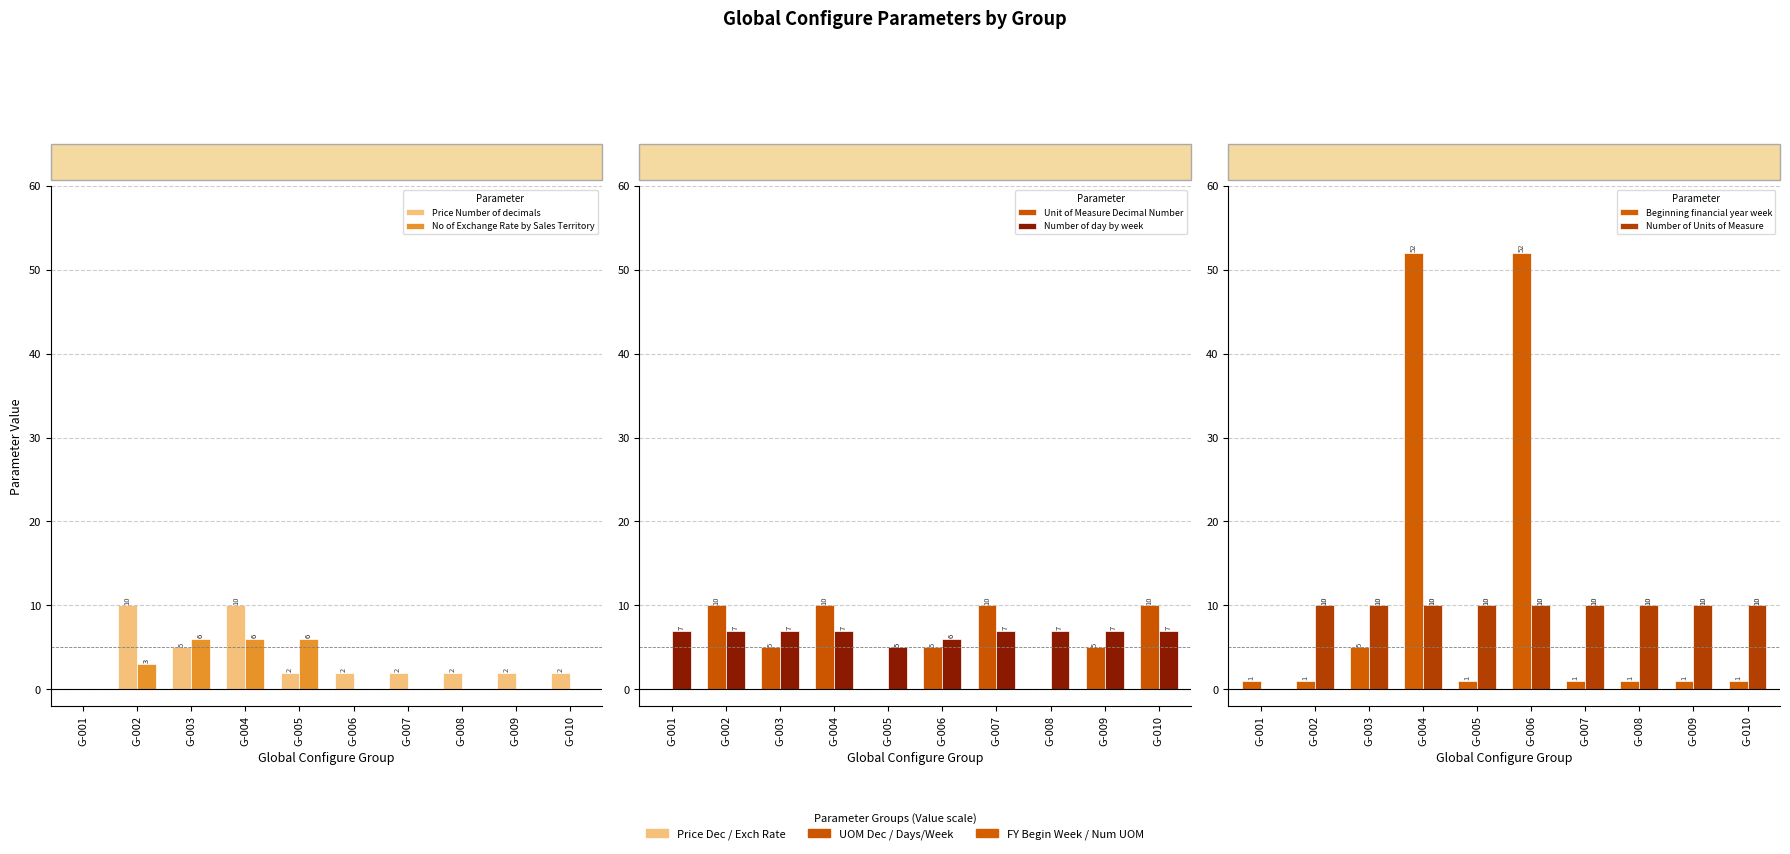

What is the difference between the maximum and second lowest values in the No of Exchange Rate by Sales Territory series?

6